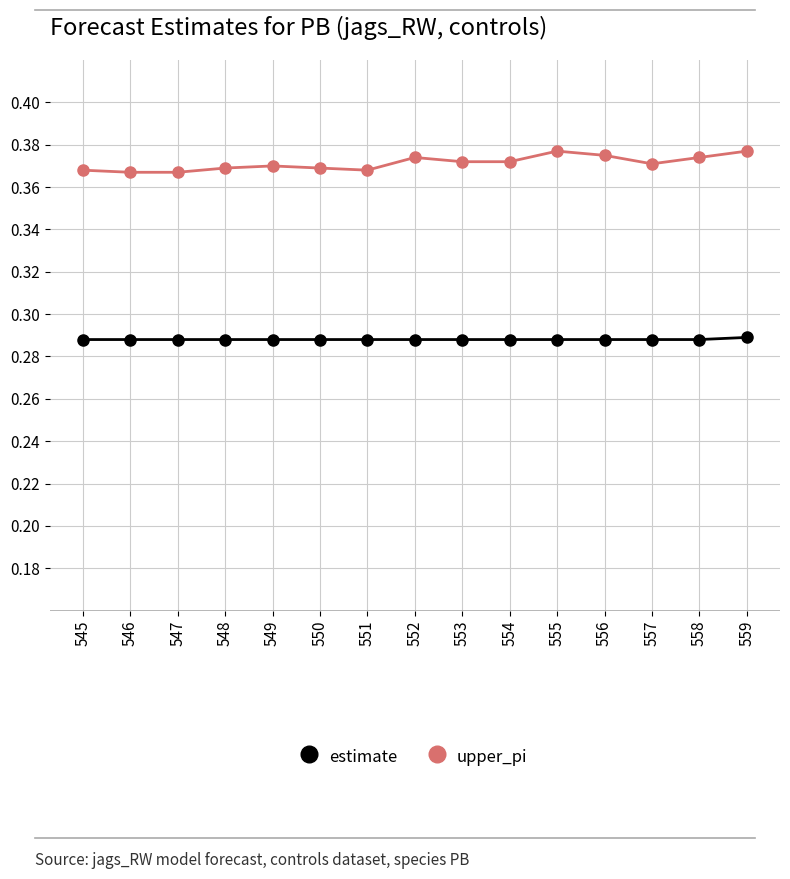

Is this an area chart (filled region under the line)?

No